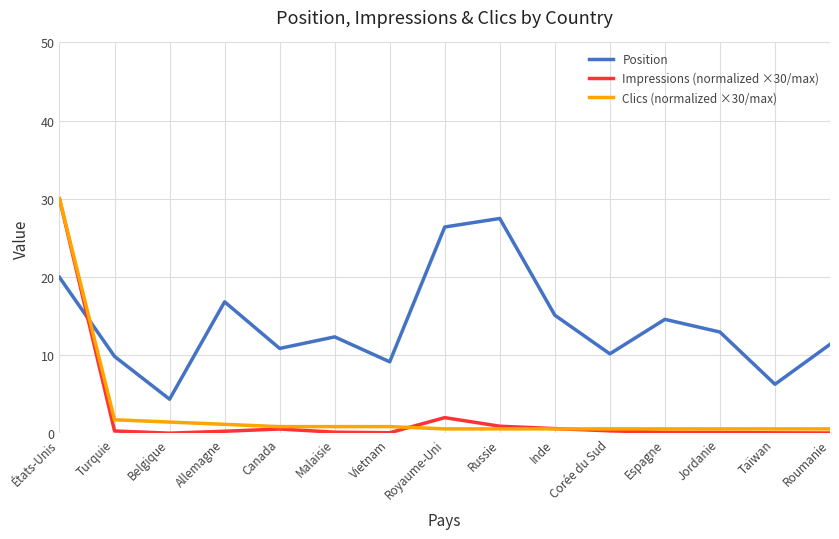

What is the greatest value displayed?

30.0